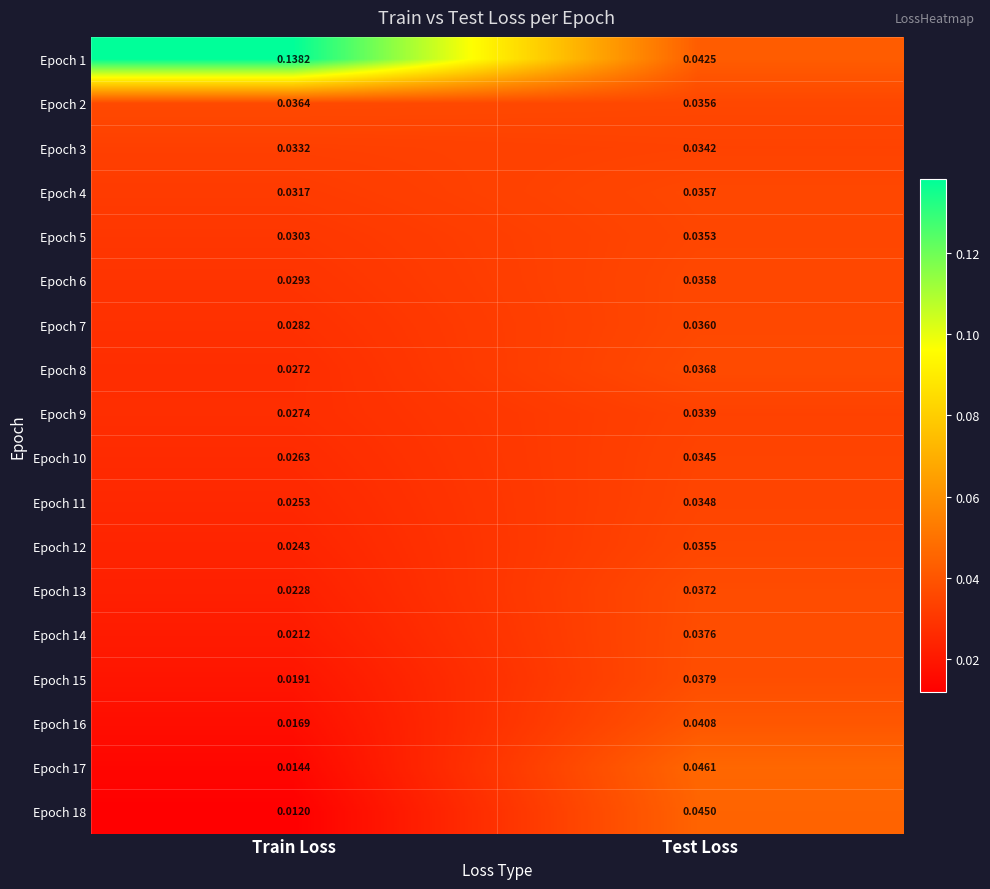

At which category does the chart reach its peak across all series?

Train Loss